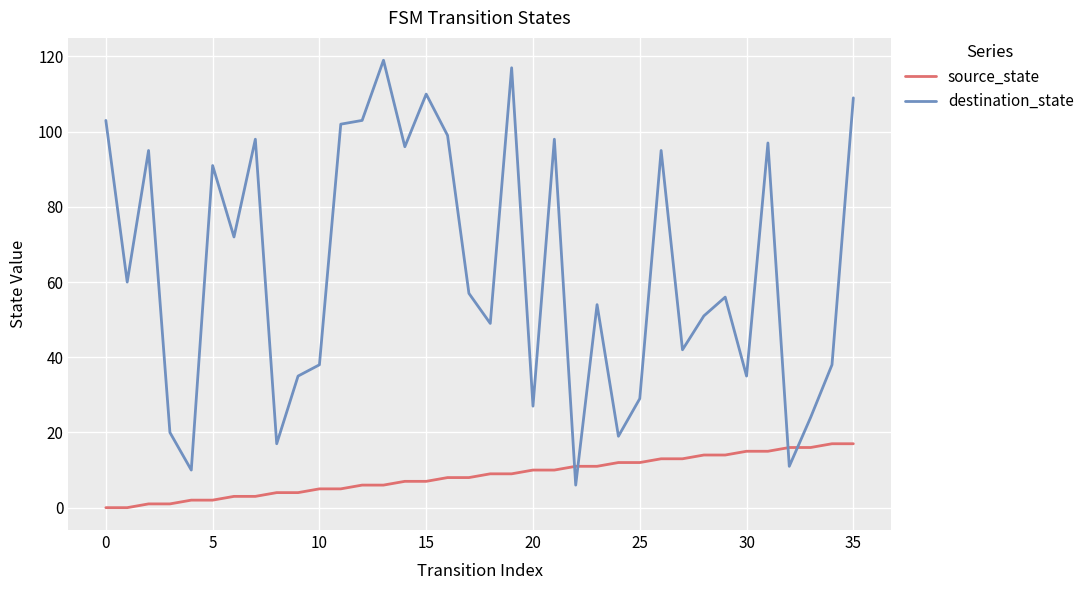

Which series has the widest spread of values?

destination_state